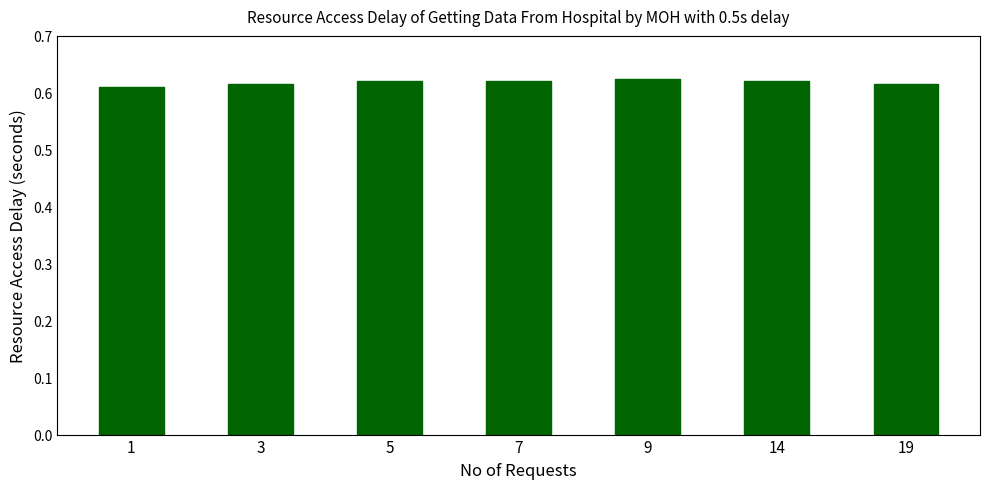

How many values are between 0 and 1?

7